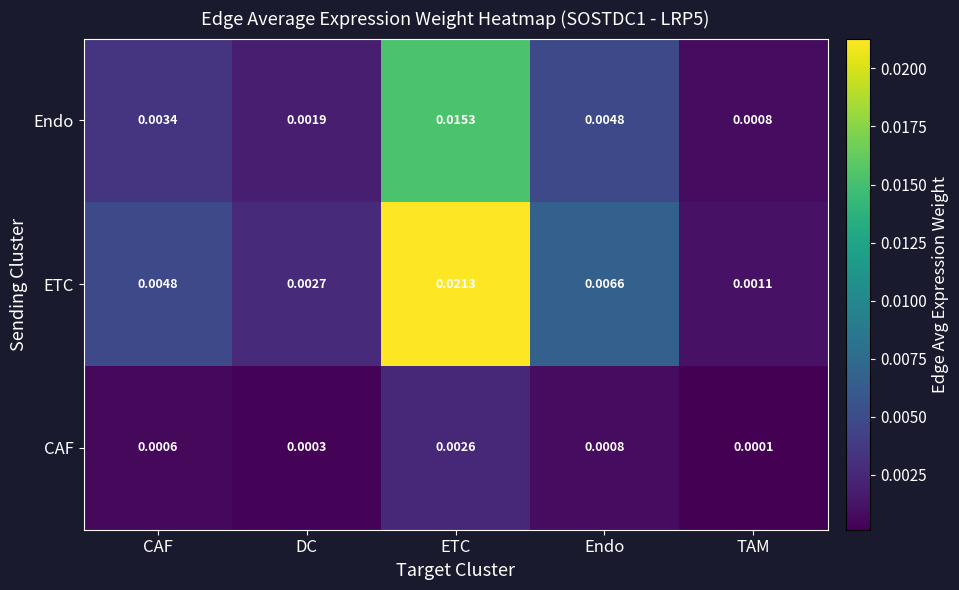

Rank the categories by Endo value from lowest to highest.

TAM, DC, CAF, Endo, ETC